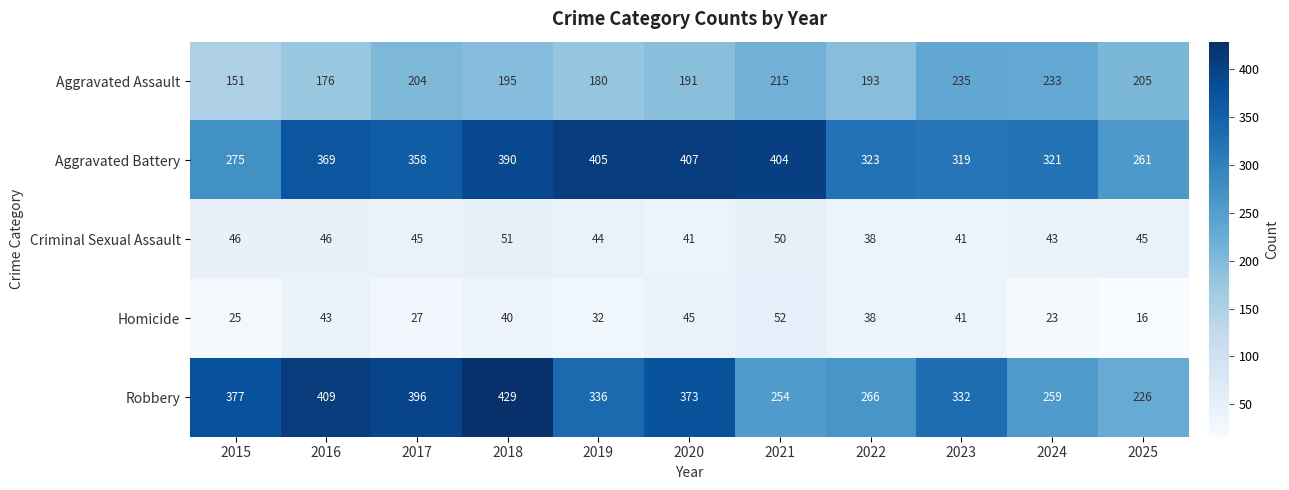

At which category is the sum across all series the highest?

2018